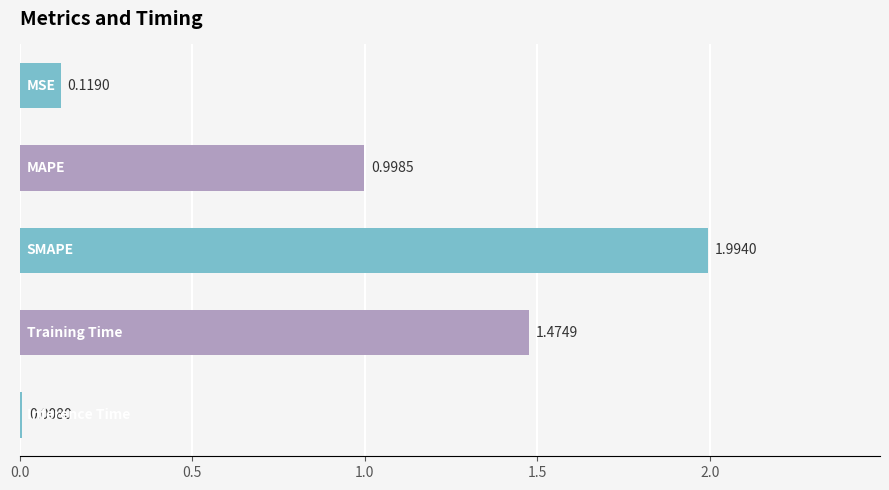

How many categories are shown in the chart?

5